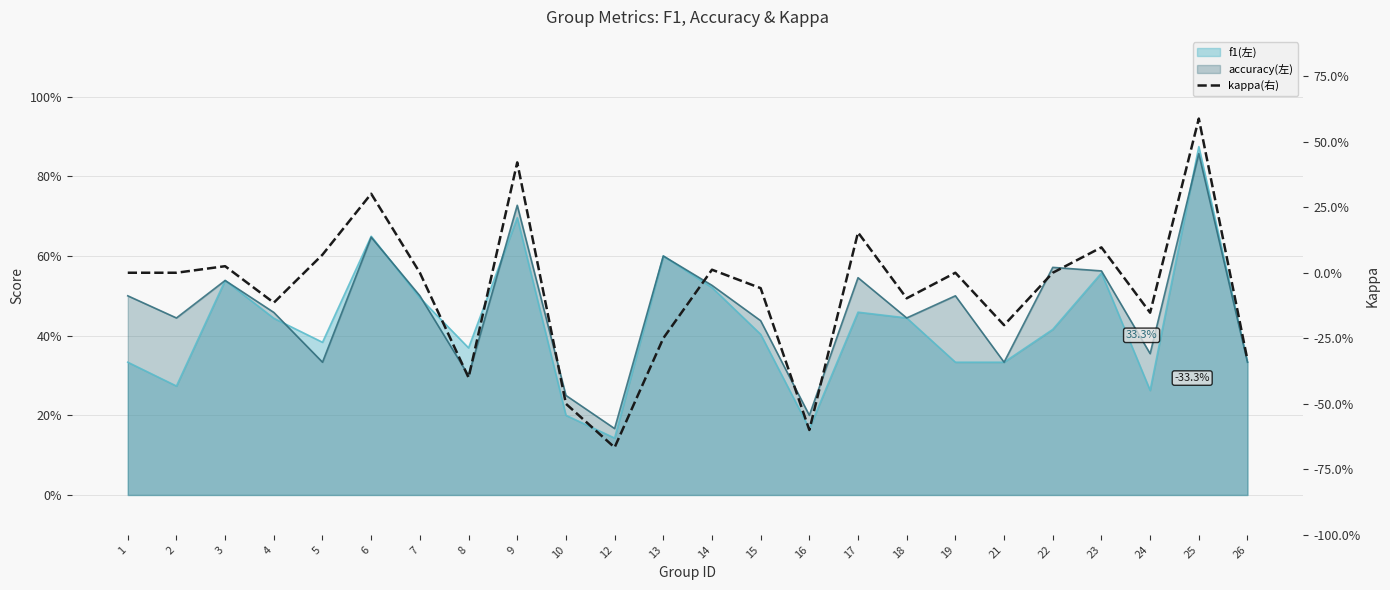

Reading left to right, what are all the values shown in this chart?

1=0.0	2=0.0	3=0.0	4=-0.1	5=0.1	6=0.3	7=0.0	8=-0.4	9=0.4	10=-0.5	12=-0.7	13=-0.2	14=0.0	15=-0.1	16=-0.6	17=0.2	18=-0.1	19=0.0	21=-0.2	22=0.0	23=0.1	24=-0.2	25=0.6	26=-0.3